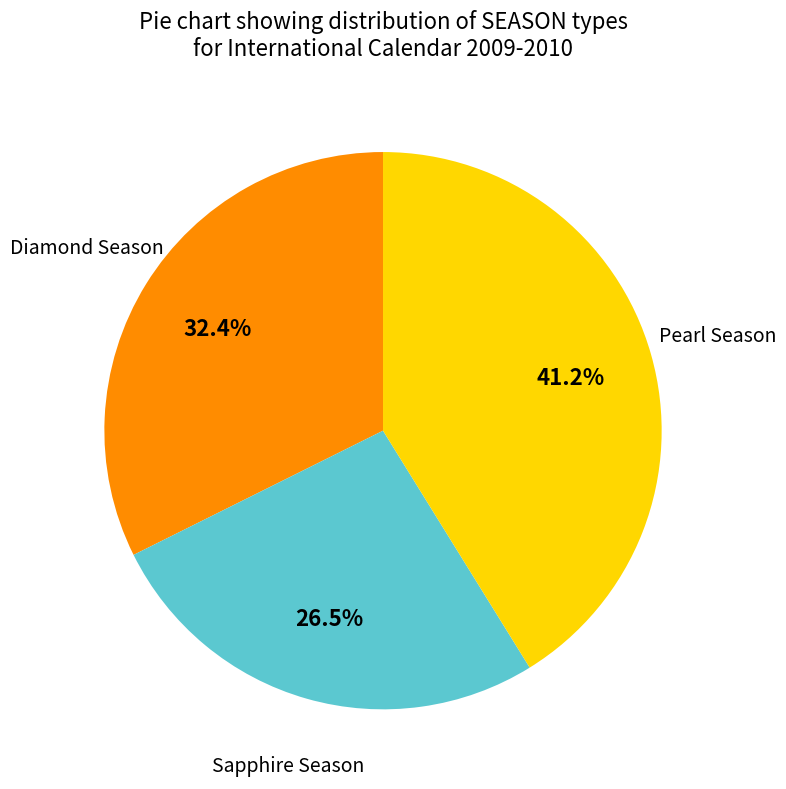

Is there any slice that represents more than half of the pie?

No